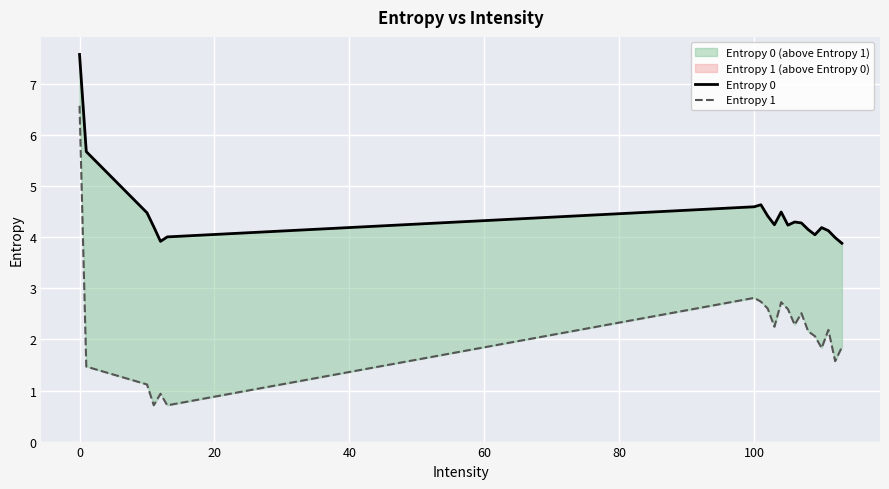

Is this an area chart (filled region under the line)?

No